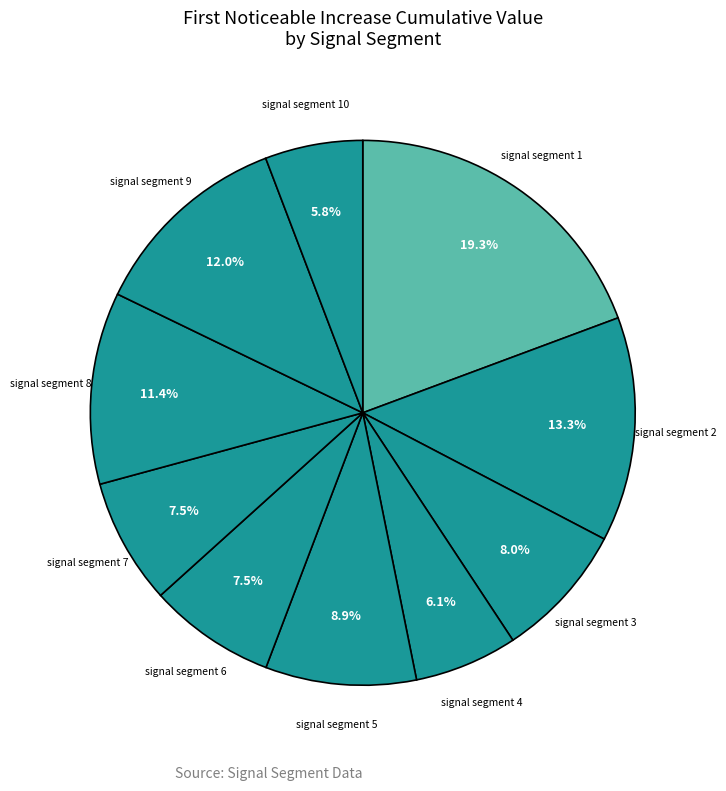

Which slice is the largest?

signal segment 1